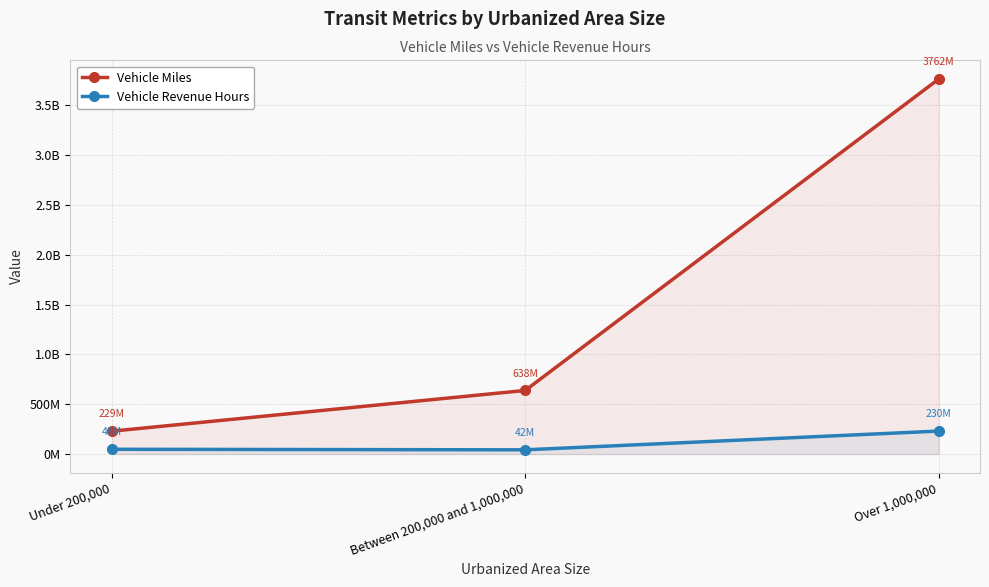

What is the difference between the highest and lowest values at Between 200,000 and 1,000,000?

595749831